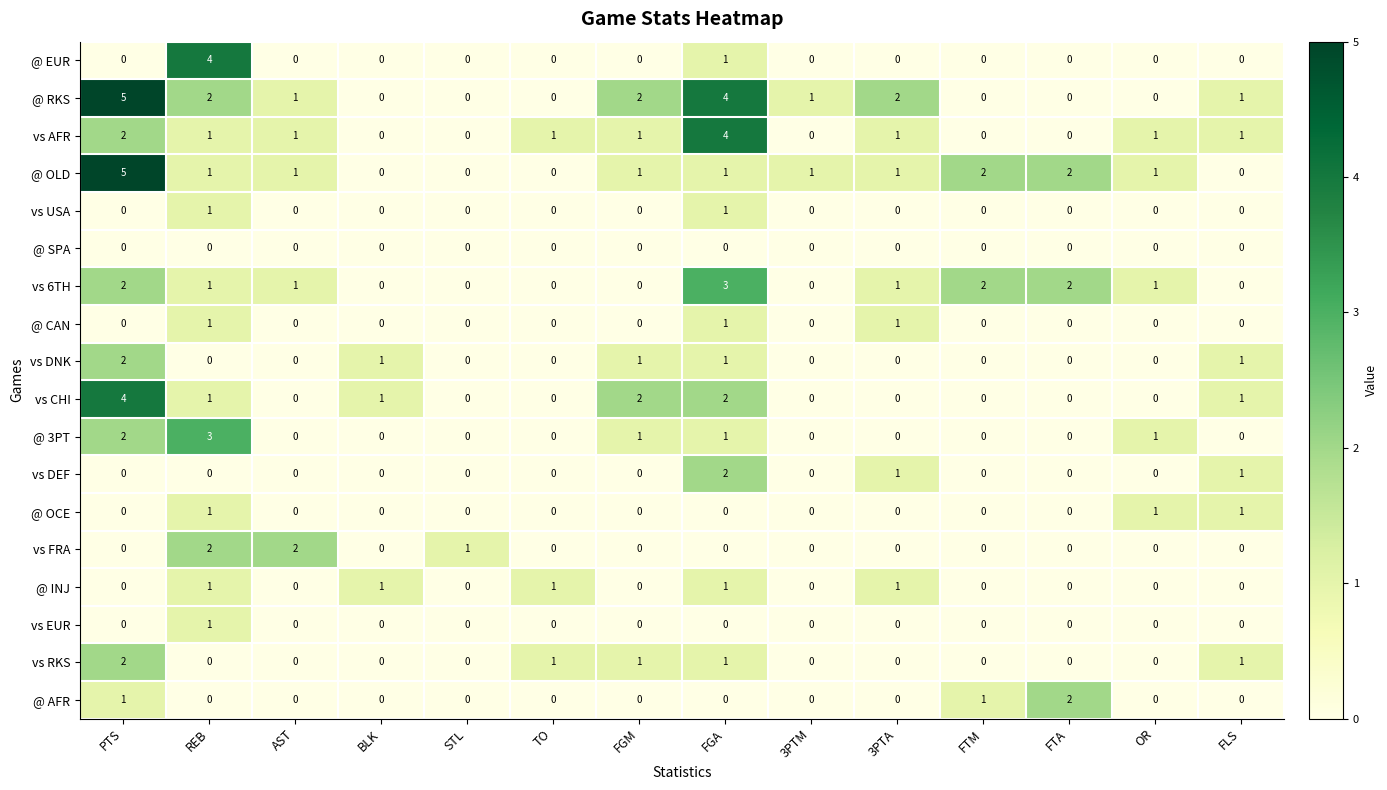

How many vs DNK values are between 0 and 1?

13